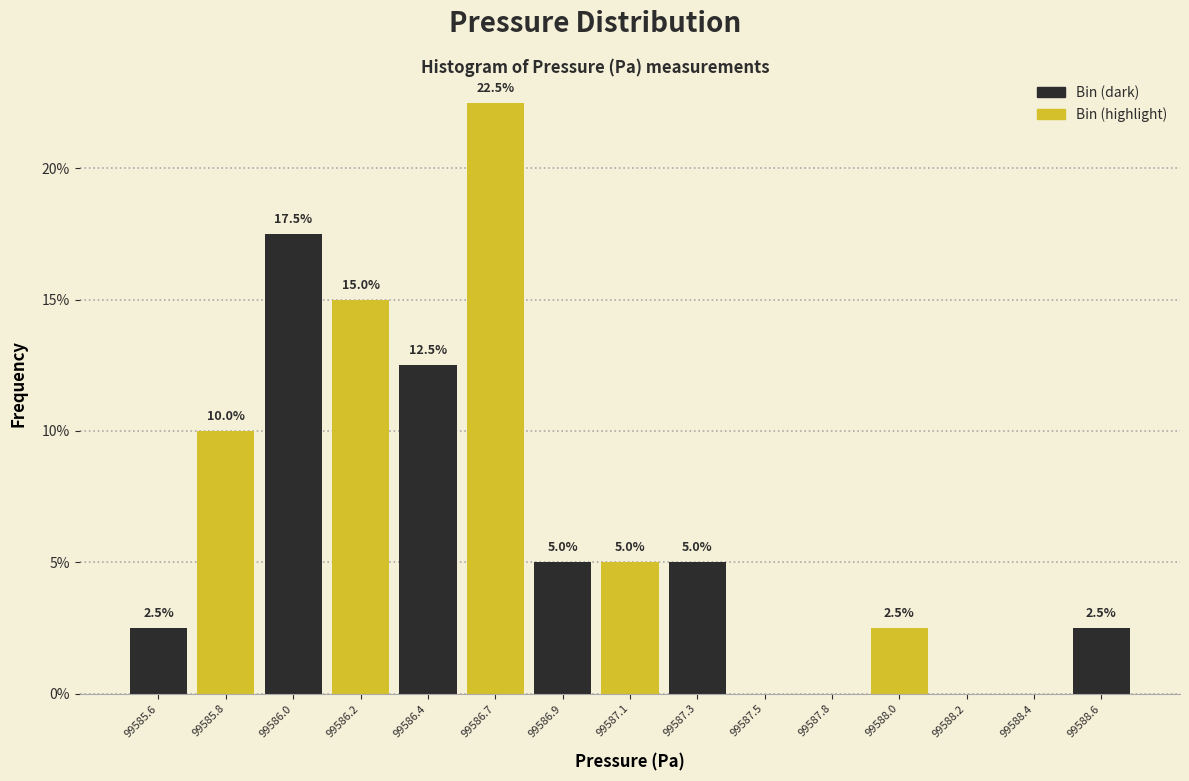

Reading right to left, list all the values displayed in this chart.

99588.6=2.5	99588.4=0.0	99588.2=0.0	99588.0=2.5	99587.8=0.0	99587.5=0.0	99587.3=5.0	99587.1=5.0	99586.9=5.0	99586.7=22.5	99586.4=12.5	99586.2=15.0	99586.0=17.5	99585.8=10.0	99585.6=2.5